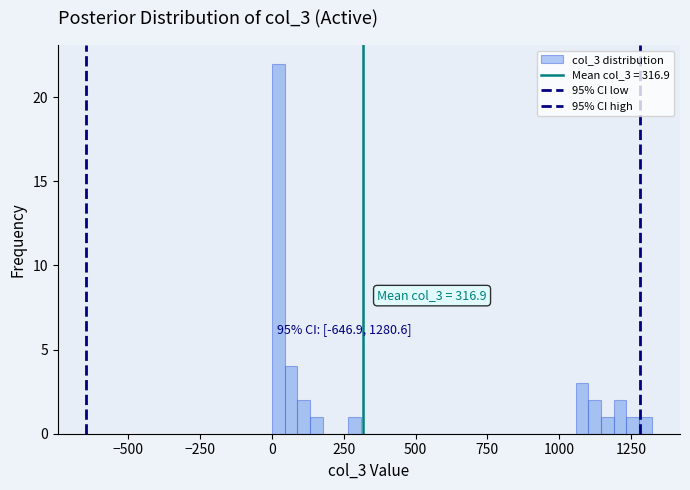

Read against the x-axis, roughly where is the centre of the tallest bar?

0